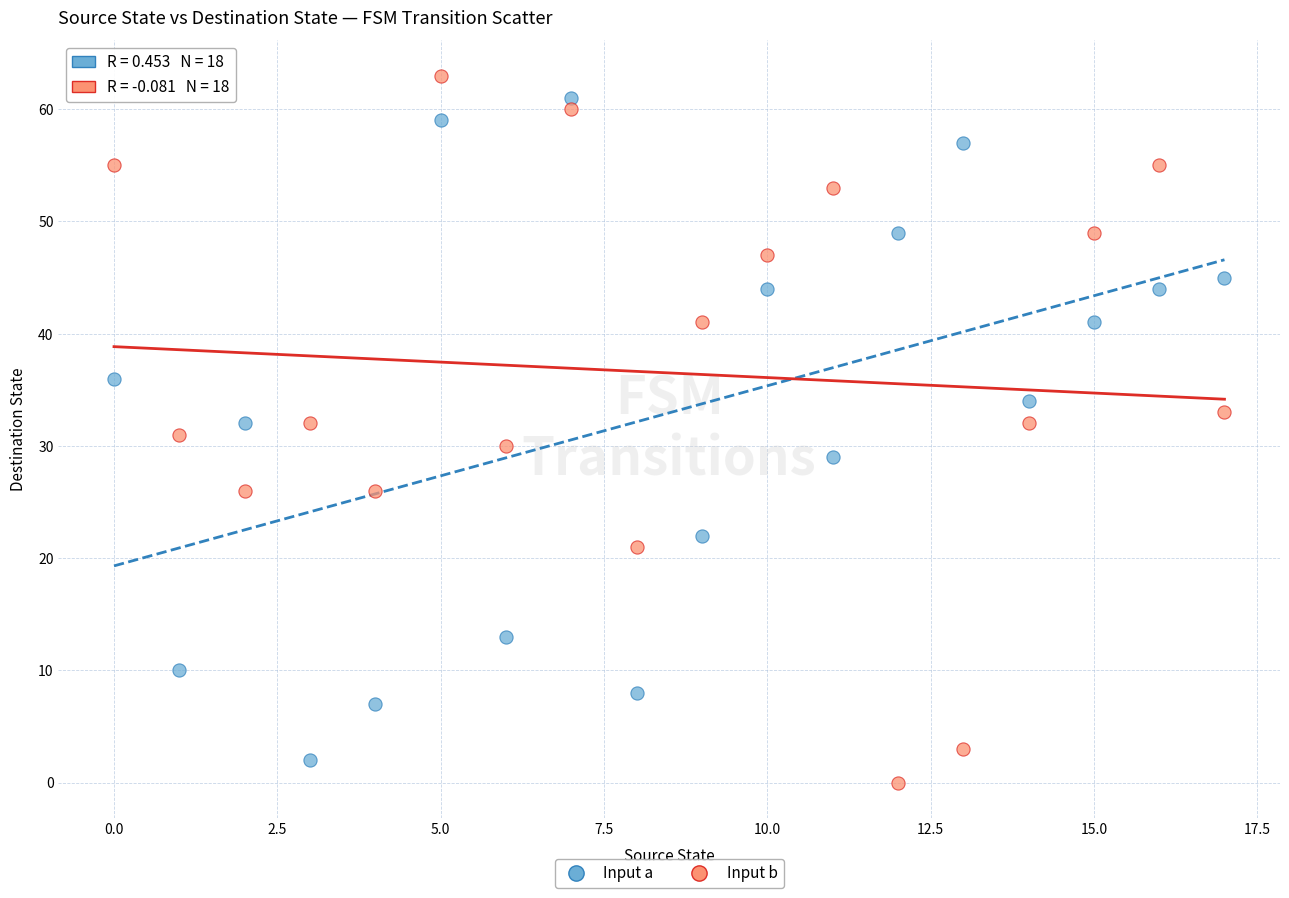

Which series contains the highest Y value?

Input b